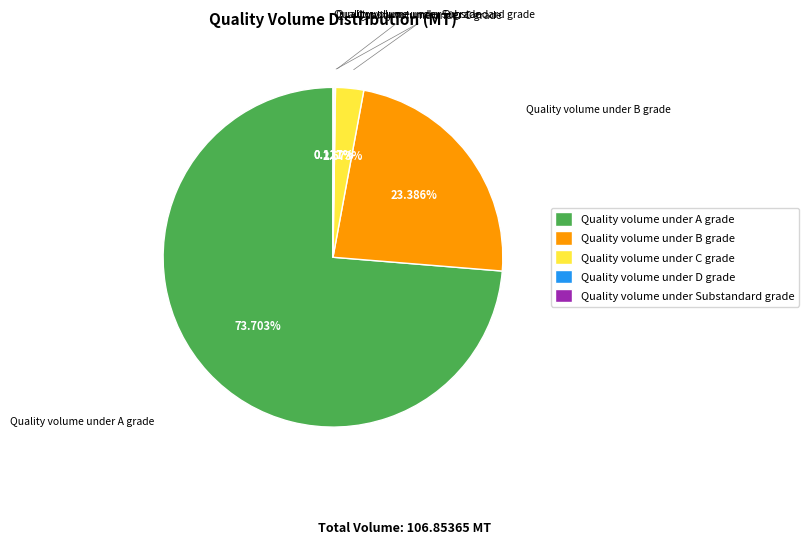

What is the largest slice in the pie chart?

Quality volume under A grade